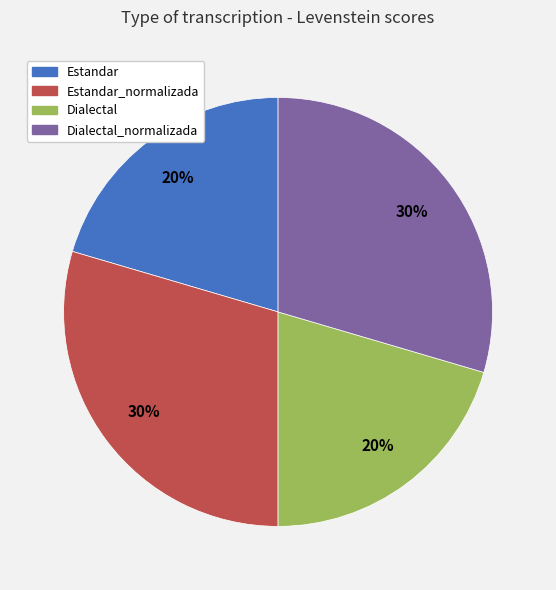

Approximately how many times larger is the value at Estandar compared to Dialectal?

1.0